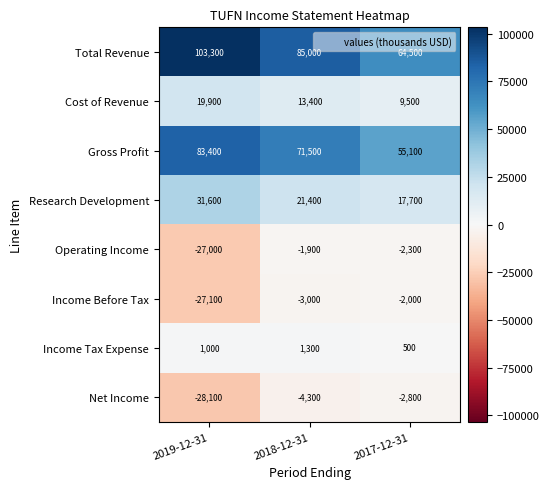

What is the smallest value displayed?

-28100